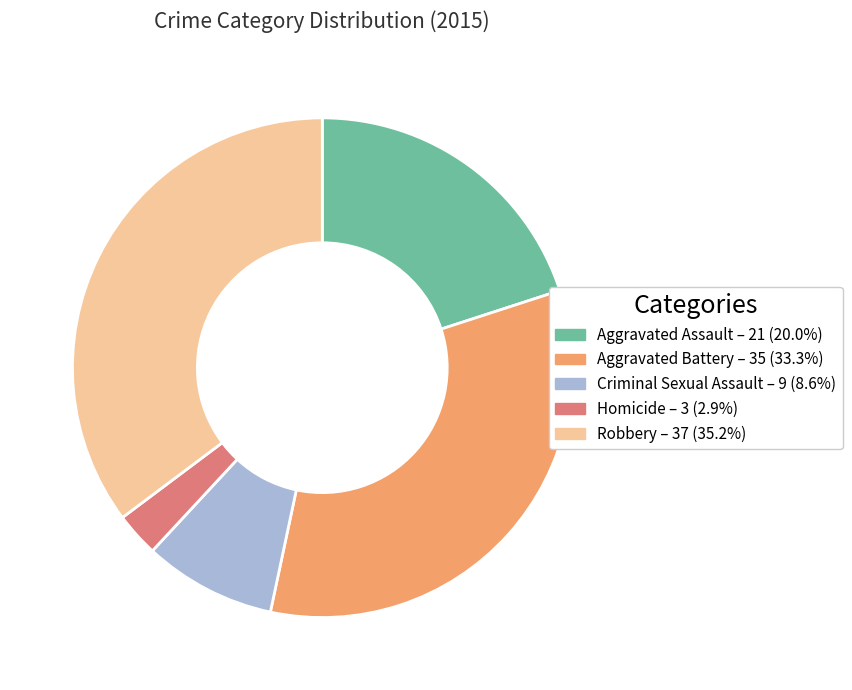

Is it true that Robbery is 35% of the pie?

True